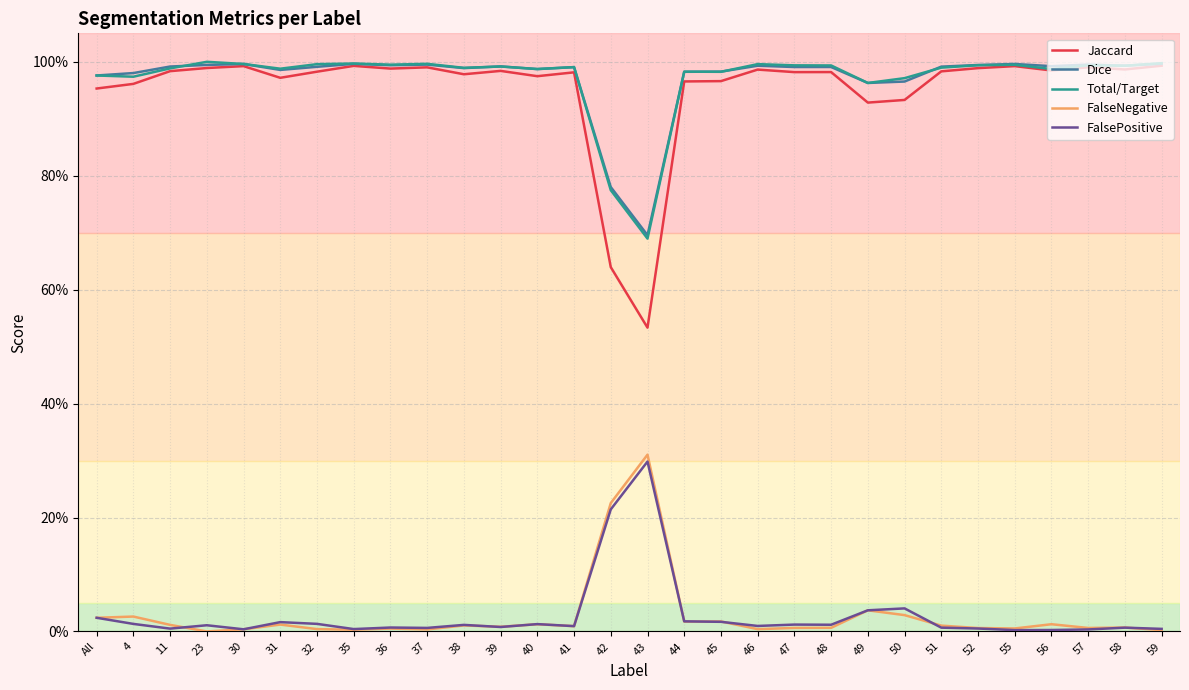

Reading right to left, extract all data points from this chart.

Jaccard: 1.0	1.0	1.0	1.0	1.0	1.0	1.0	0.9	0.9	1.0	1.0	1.0	1.0	1.0	0.5	0.6	1.0	1.0	1.0	1.0	1.0	1.0	1.0	1.0	1.0	1.0	1.0	1.0	1.0	1.0
Dice: 1.0	1.0	1.0	1.0	1.0	1.0	1.0	1.0	1.0	1.0	1.0	1.0	1.0	1.0	0.7	0.8	1.0	1.0	1.0	1.0	1.0	1.0	1.0	1.0	1.0	1.0	1.0	1.0	1.0	1.0
Total/Target: 1.0	1.0	1.0	1.0	1.0	1.0	1.0	1.0	1.0	1.0	1.0	1.0	1.0	1.0	0.7	0.8	1.0	1.0	1.0	1.0	1.0	1.0	1.0	1.0	1.0	1.0	1.0	1.0	1.0	1.0
FalseNegative: 0.0	0.0	0.0	0.0	0.0	0.0	0.0	0.0	0.0	0.0	0.0	0.0	0.0	0.0	0.3	0.2	0.0	0.0	0.0	0.0	0.0	0.0	0.0	0.0	0.0	0.0	0.0	0.0	0.0	0.0
FalsePositive: 0.0	0.0	0.0	0.0	0.0	0.0	0.0	0.0	0.0	0.0	0.0	0.0	0.0	0.0	0.3	0.2	0.0	0.0	0.0	0.0	0.0	0.0	0.0	0.0	0.0	0.0	0.0	0.0	0.0	0.0